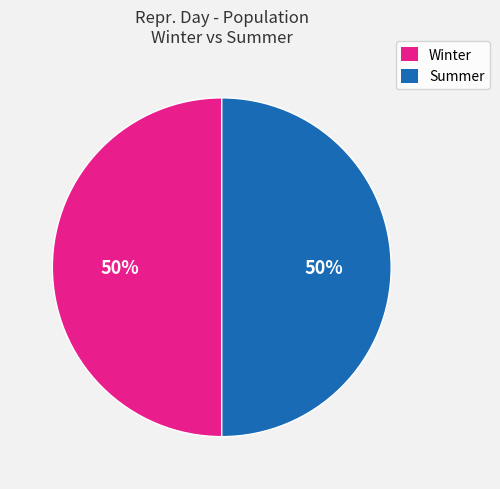

True or false: Winter accounts for 44% of the total.

False